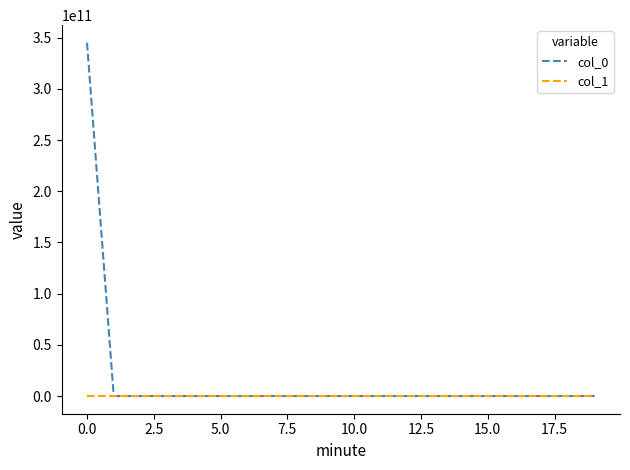

What is the maximum value shown in the chart?

345000000000